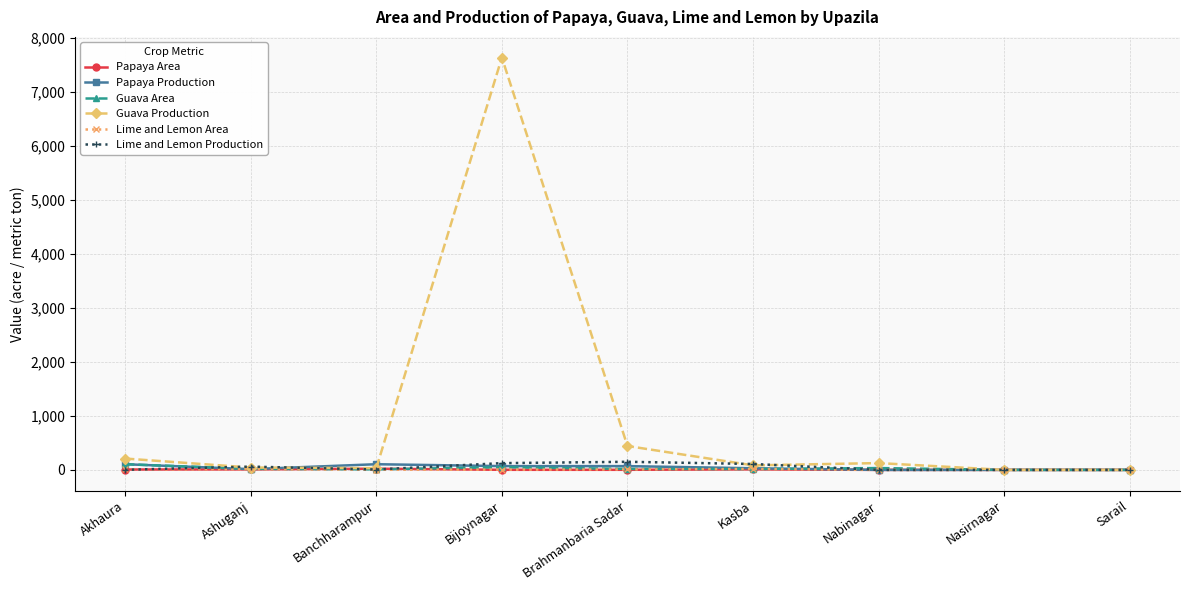

At which category is the sum across all series the highest?

Bijoynagar